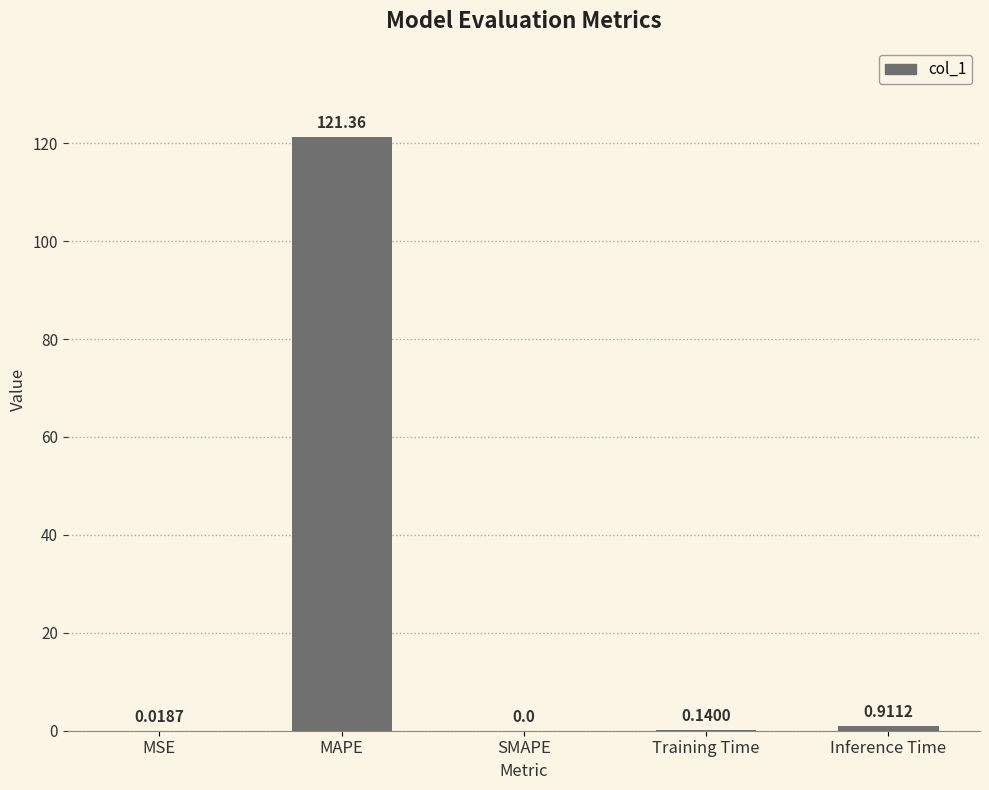

At which category does the chart reach its peak across all series?

MAPE